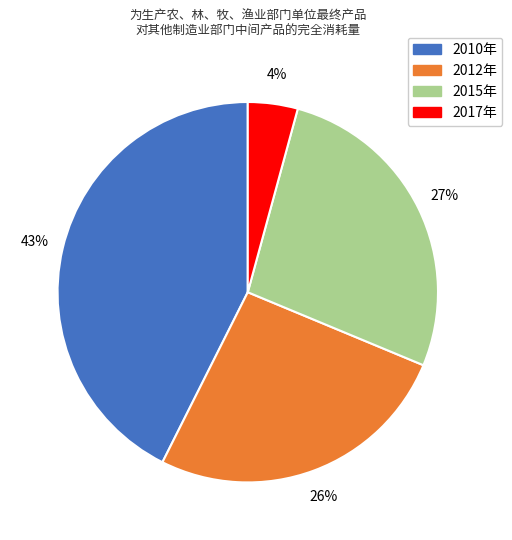

Which has a higher value, 2015年 or 2010年?

2010年